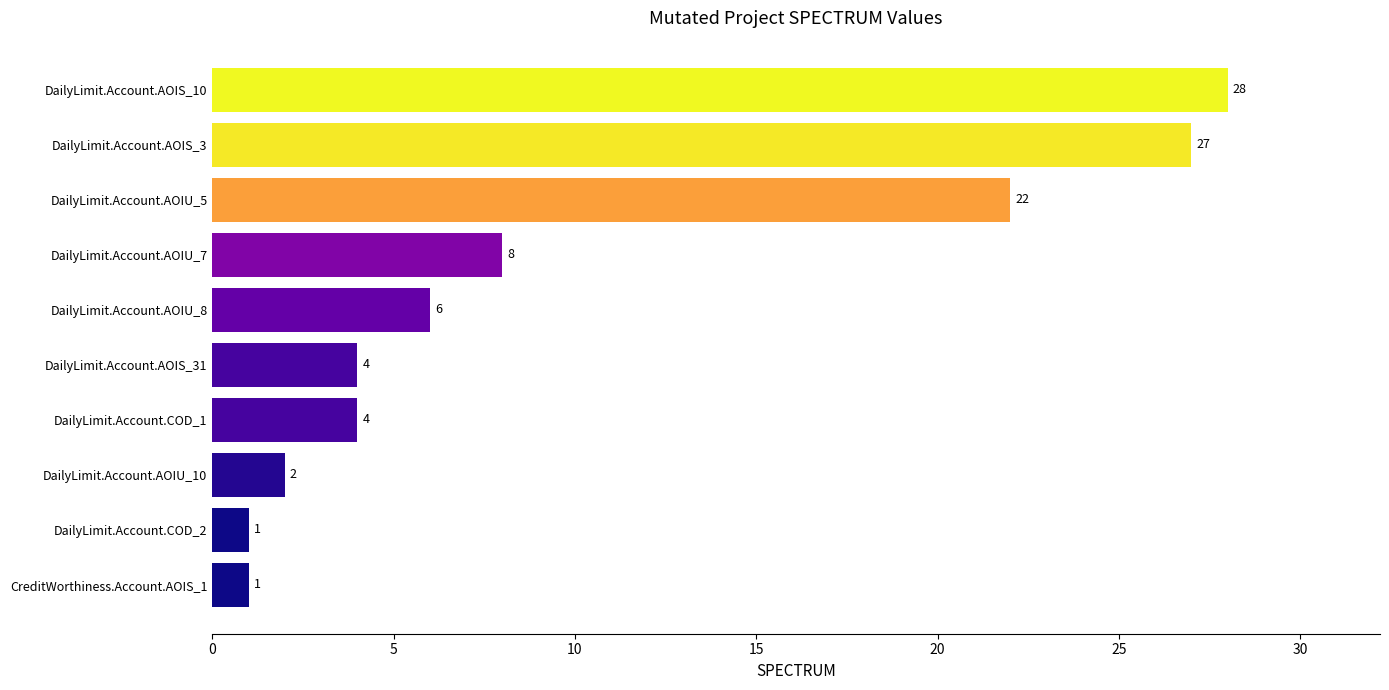

What is the ratio of the value at DailyLimit.Account.AOIU_5 to the value at CreditWorthiness.Account.AOIS_1?

22.0